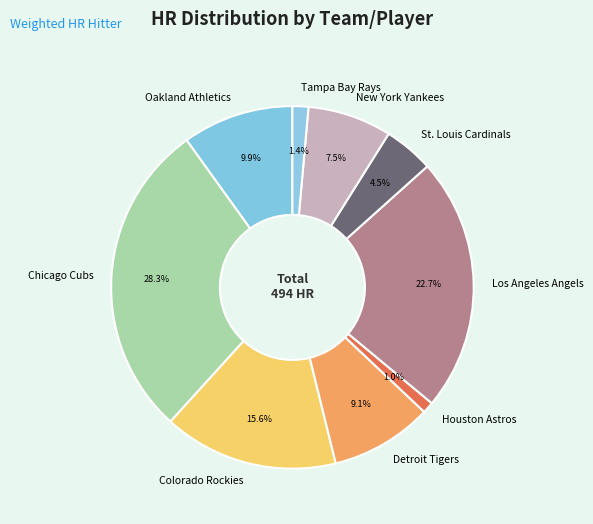

Count the number of slices in the pie.

9